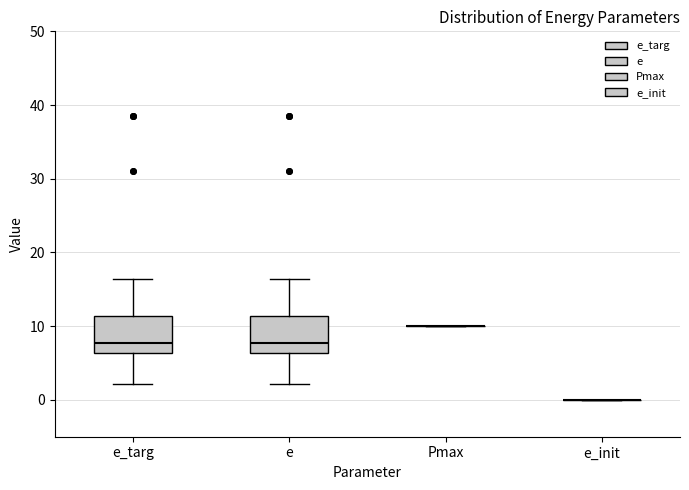

Reading left to right, transcribe this box plot: for each box, give where its median line is, the range the box spans, and where its two whiskers end, as read against the y-axis. The values are not printed on the chart, so give them approximately, as read against the axis.

e_targ: median 8, box 6 to 11, whiskers 2 to 16
e: median 8, box 6 to 11, whiskers 2 to 16
Pmax: box collapsed to a line at 10, whiskers 10 to 10
e_init: box collapsed to a line at 0, whiskers 0 to 0